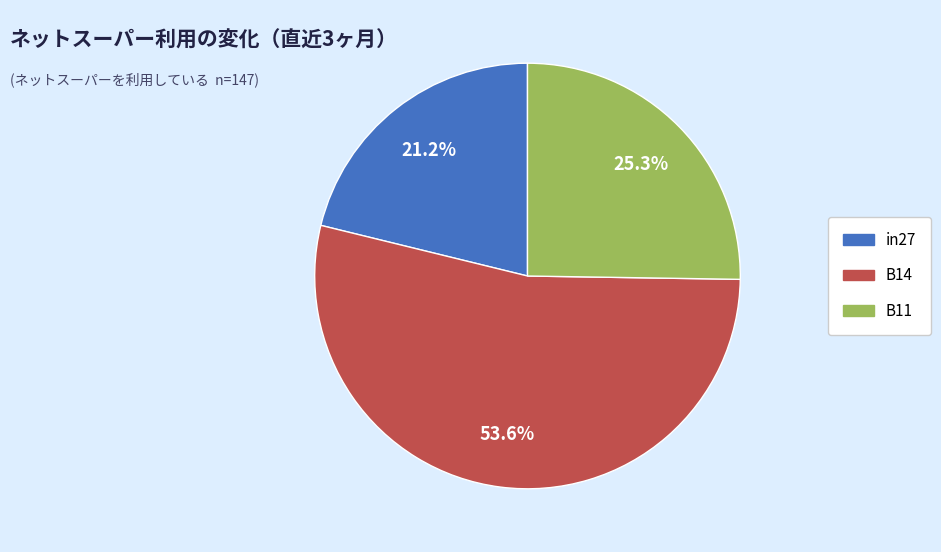

The B14 slice represents 54% of the pie. True or false?

True